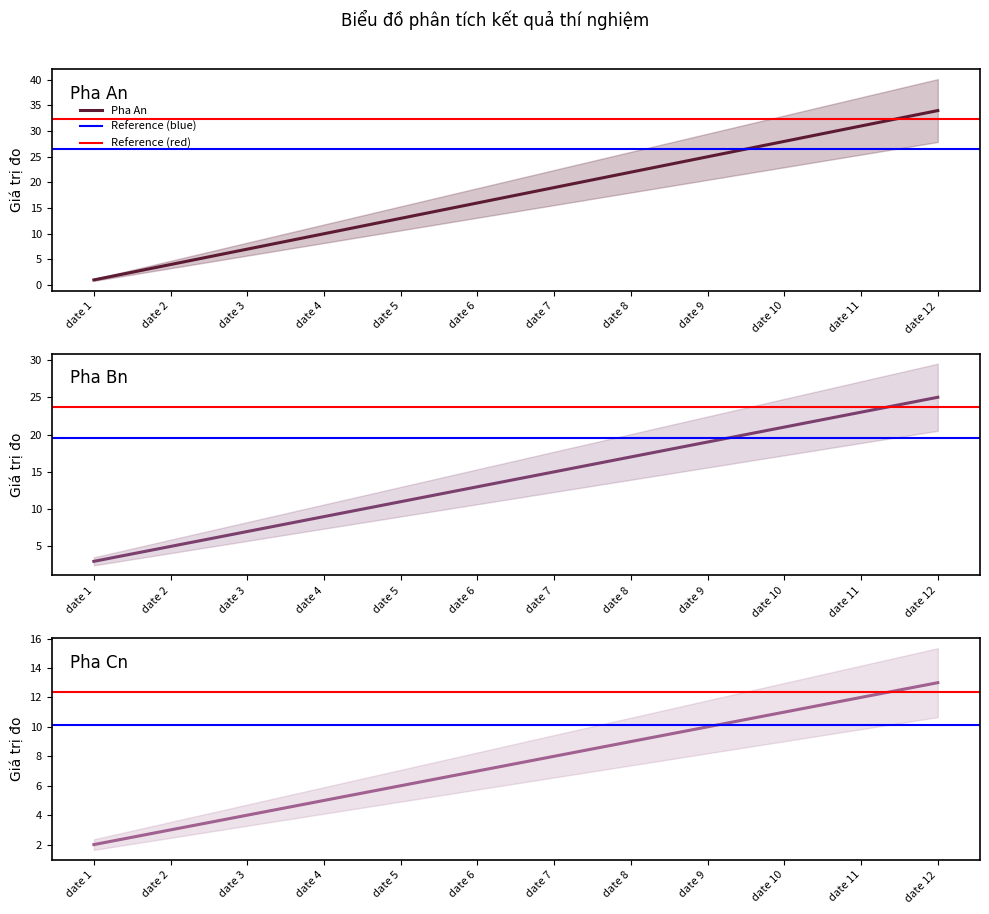

What is the difference between the maximum and minimum values in the Pha An series?

33